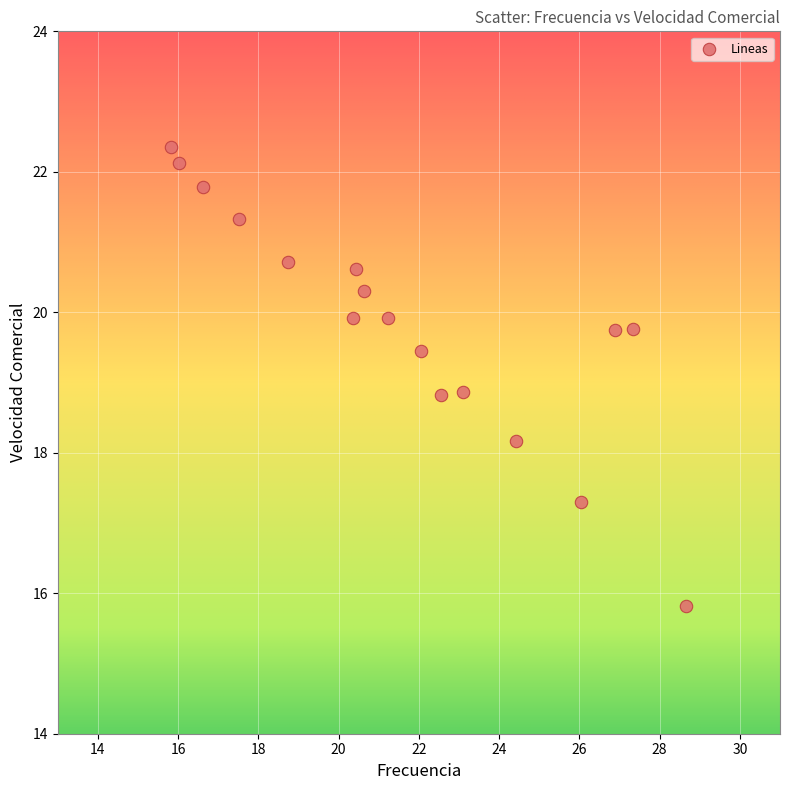

What is the range of Y values (max minus min)?

6.5